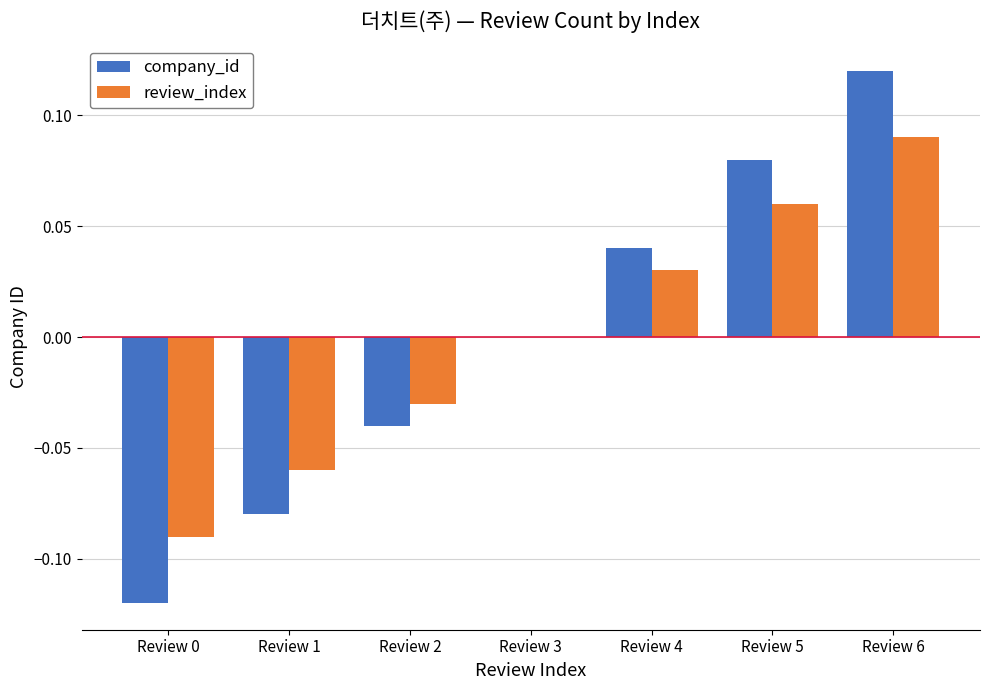

What is the difference between the company_id values at Review 0 and Review 6?

0.2